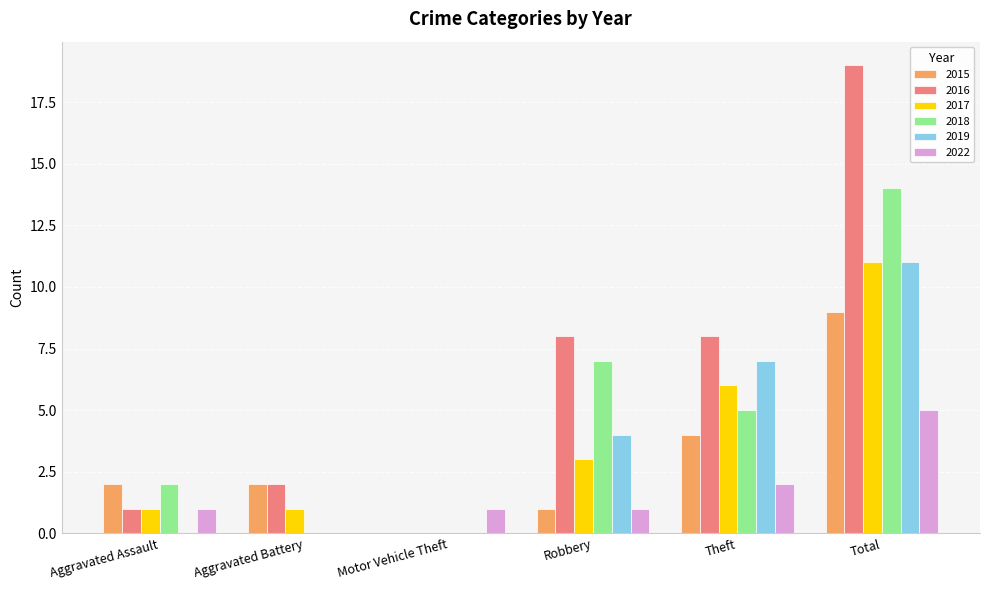

How many groups of bars are there?

6